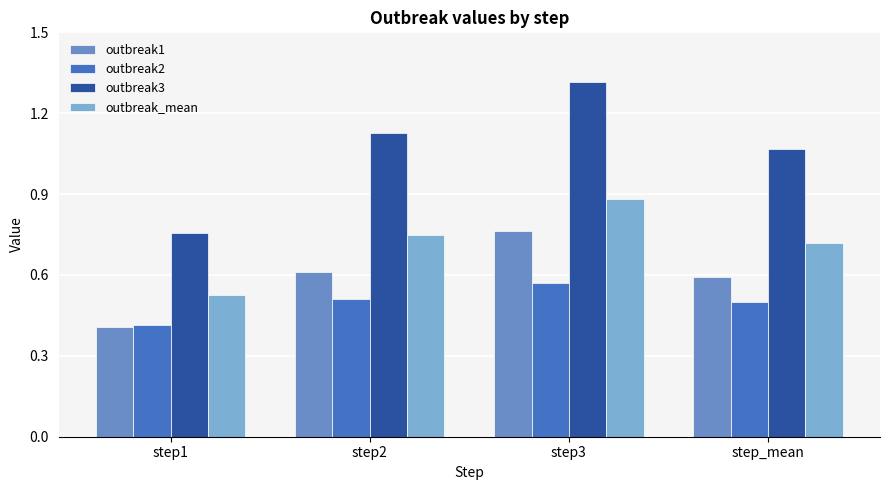

What is the difference between the highest and lowest values at step3?

0.7